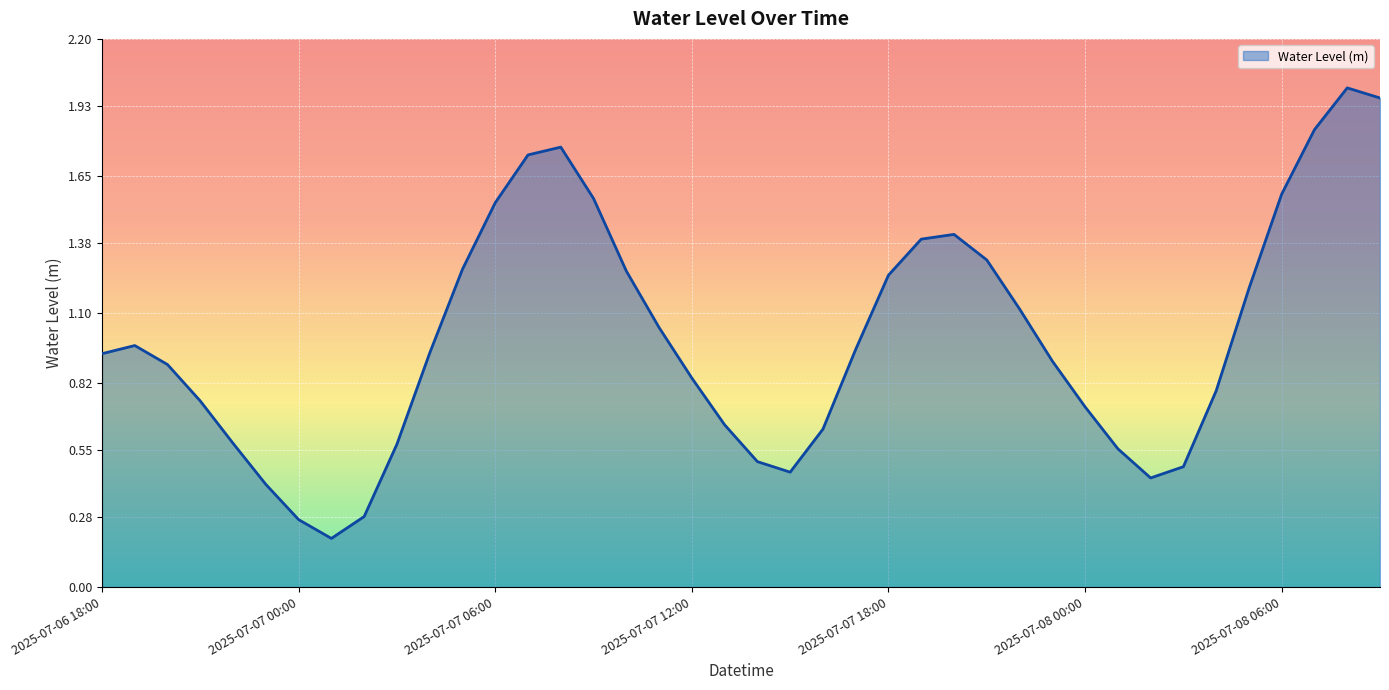

Is this an area chart (filled region under the line)?

Yes